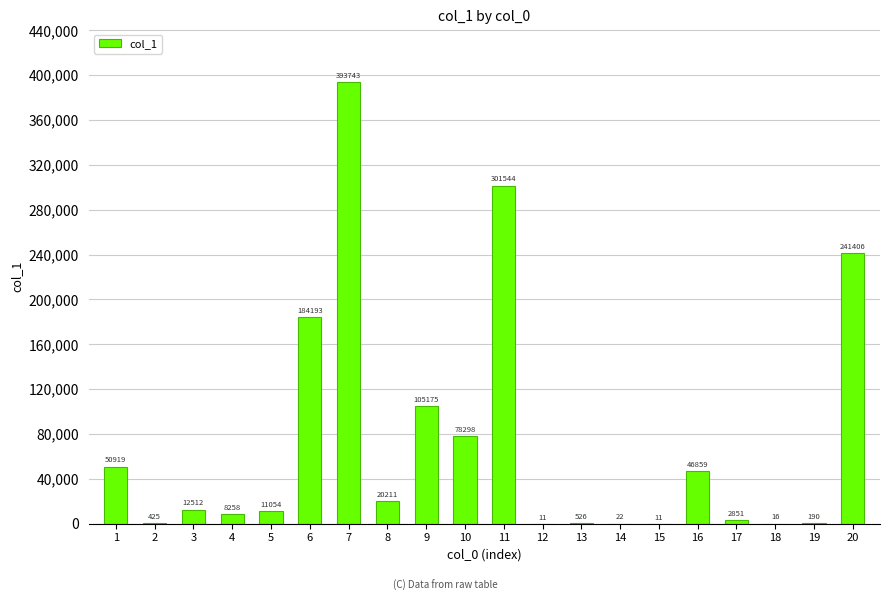

Which has a higher value, 5 or 3?

3